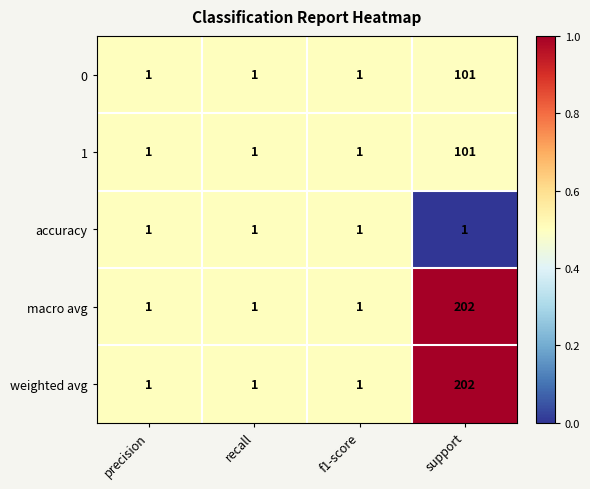

What is the sum of all 0 values?

104